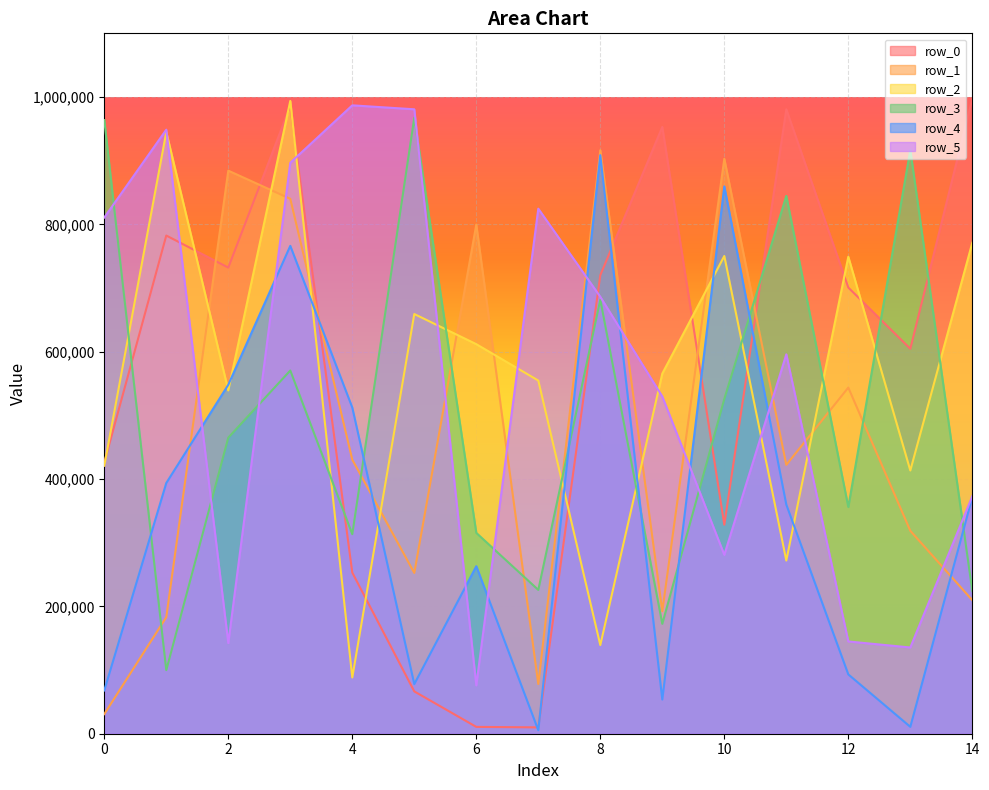

What is the value of the row_2 point at the 5th from the left?

88385